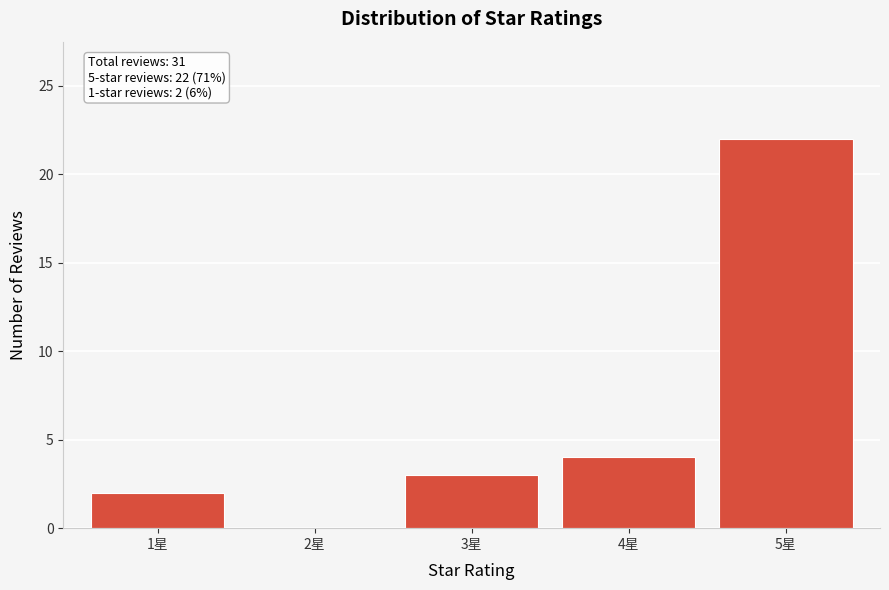

Which range on the x-axis has the tallest bar?

4.5 to 5.5